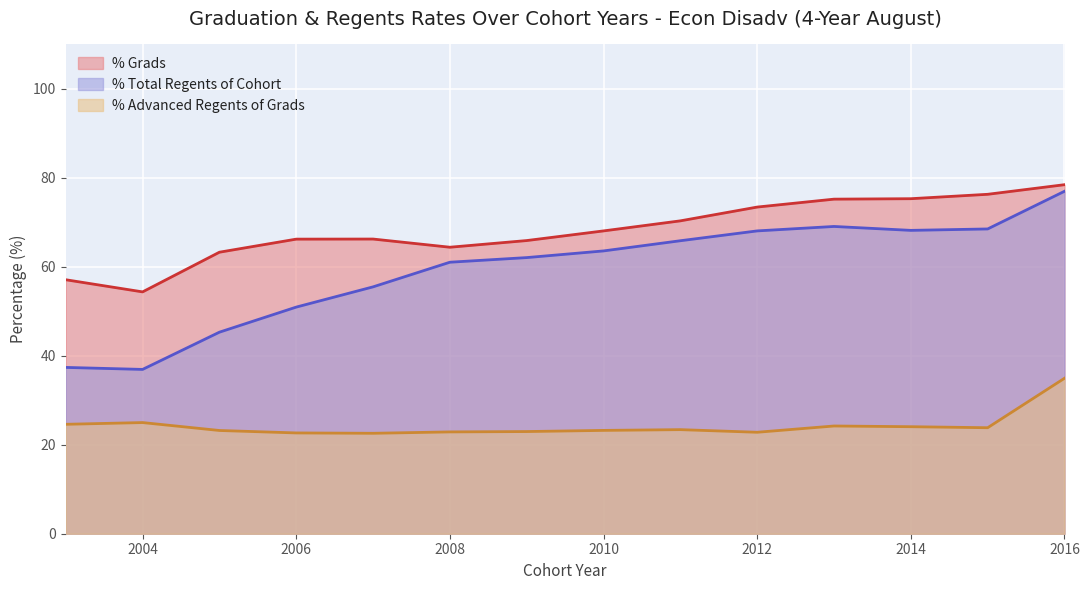

What is the spread (max minus min) of values at 2012?

50.6